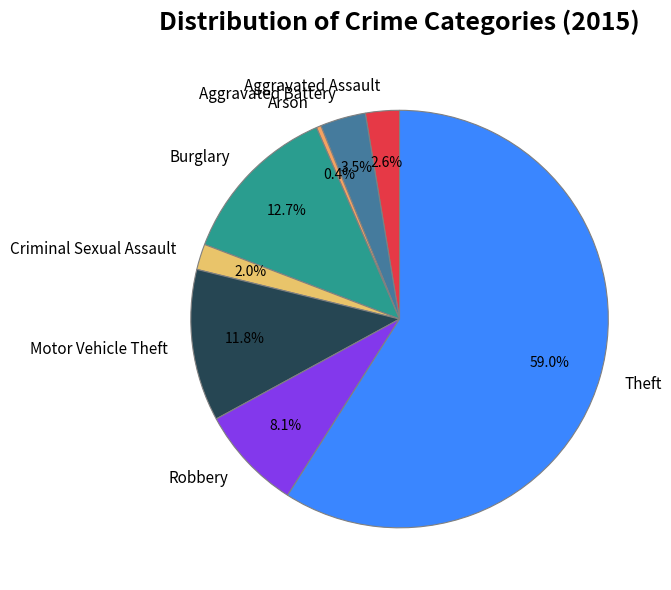

To the nearest percent, what is the combined percentage of Robbery and Criminal Sexual Assault?

10%